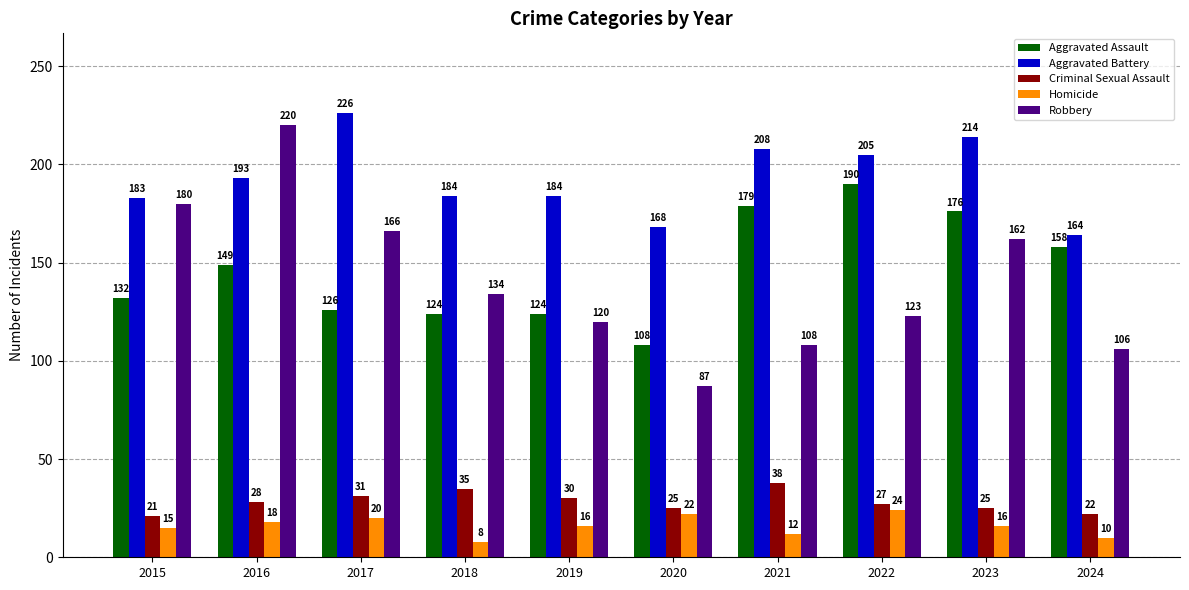

What is the difference between the second highest and second lowest values in the Aggravated Battery series?

46